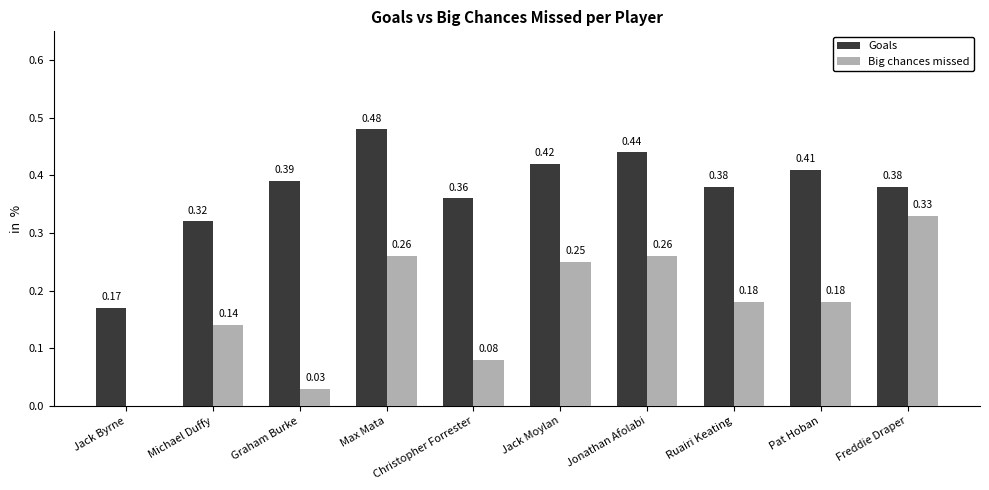

How many Goals values are between 0 and 1?

10